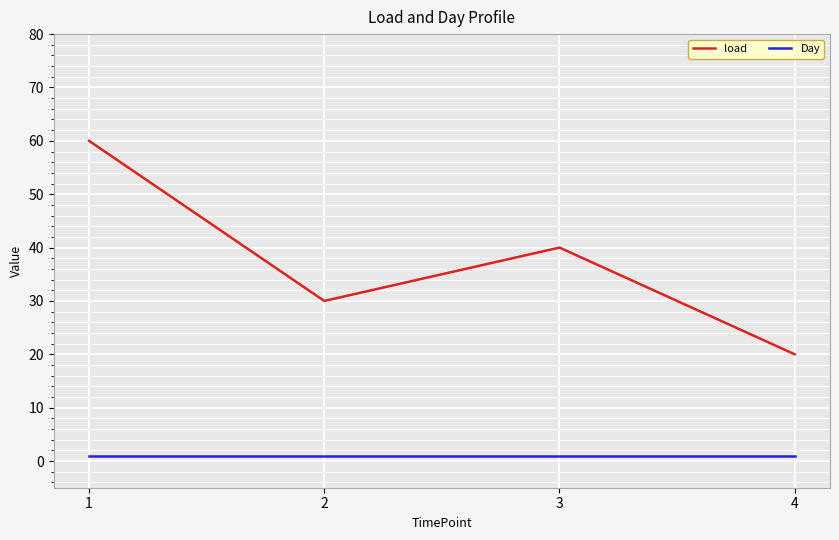

At which label does load first exceed 40?

1